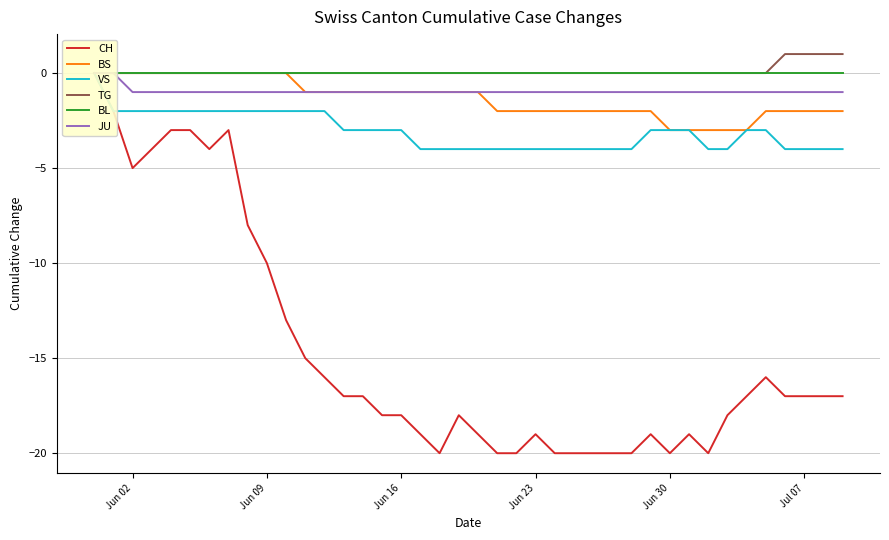

Reading left to right, transcribe all the data shown in this chart.

CH: 0	-2	-5	-4	-3	-3	-4	-3	-8	-10	-13	-15	-16	-17	-17	-18	-18	-19	-20	-18	-19	-20	-20	-19	-20	-20	-20	-20	-20	-19	-20	-19	-20	-18	-17	-16	-17	-17	-17	-17
BS: 0	0	0	0	0	0	0	0	0	0	0	-1	-1	-1	-1	-1	-1	-1	-1	-1	-1	-2	-2	-2	-2	-2	-2	-2	-2	-2	-3	-3	-3	-3	-3	-2	-2	-2	-2	-2
VS: 0	-2	-2	-2	-2	-2	-2	-2	-2	-2	-2	-2	-2	-3	-3	-3	-3	-4	-4	-4	-4	-4	-4	-4	-4	-4	-4	-4	-4	-3	-3	-3	-4	-4	-3	-3	-4	-4	-4	-4
TG: 0	0	0	0	0	0	0	0	0	0	0	0	0	0	0	0	0	0	0	0	0	0	0	0	0	0	0	0	0	0	0	0	0	0	0	0	1	1	1	1
BL: 0	0	0	0	0	0	0	0	0	0	0	0	0	0	0	0	0	0	0	0	0	0	0	0	0	0	0	0	0	0	0	0	0	0	0	0	0	0	0	0
JU: 0	0	-1	-1	-1	-1	-1	-1	-1	-1	-1	-1	-1	-1	-1	-1	-1	-1	-1	-1	-1	-1	-1	-1	-1	-1	-1	-1	-1	-1	-1	-1	-1	-1	-1	-1	-1	-1	-1	-1